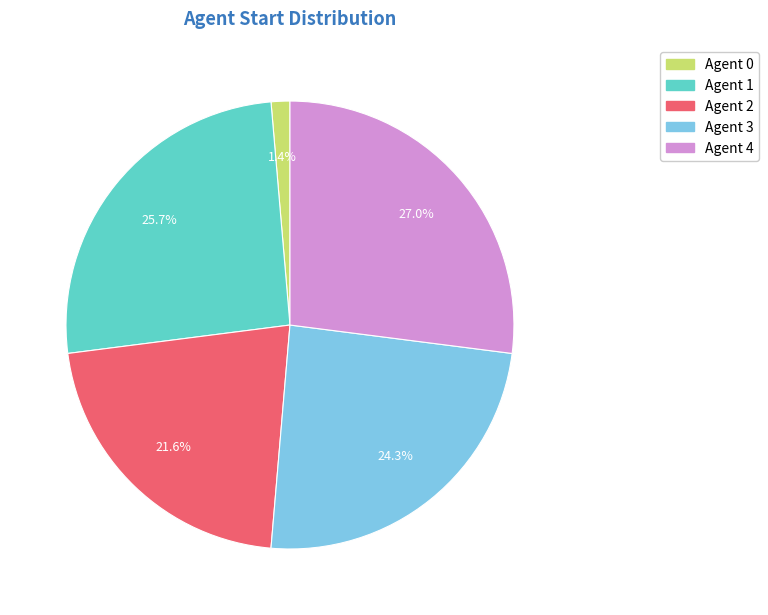

How many segments does this pie chart have?

5